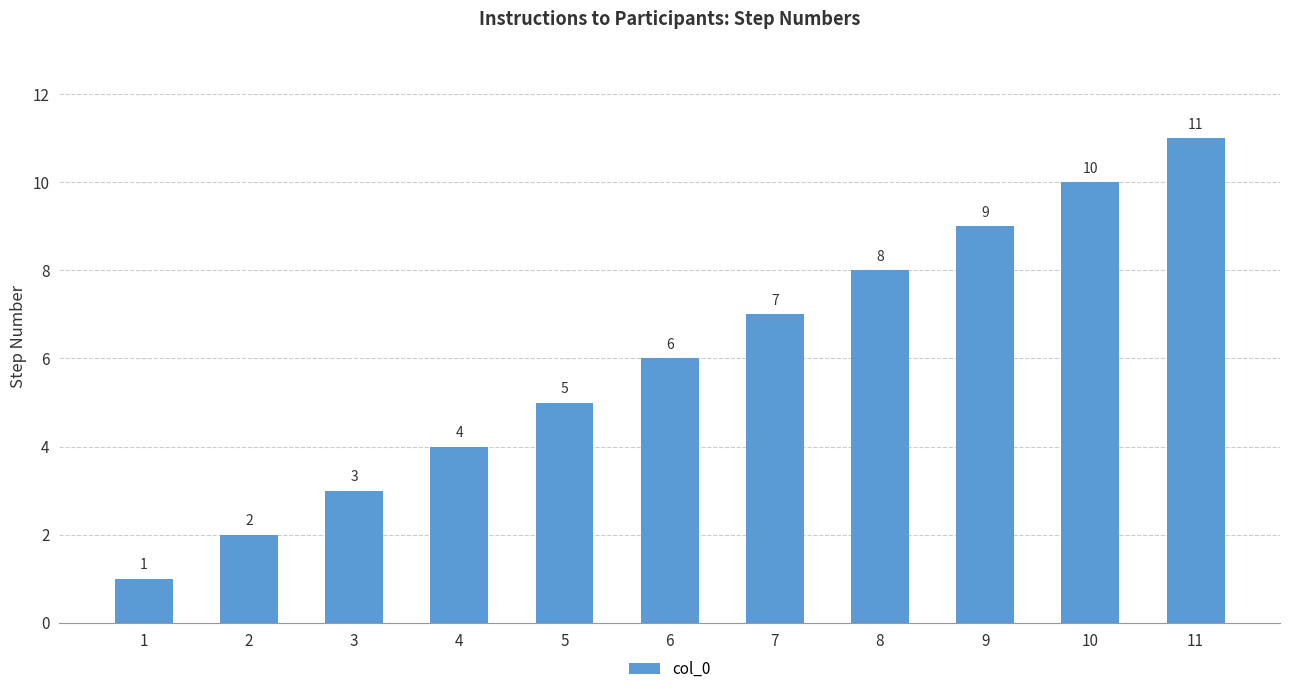

Reading right to left, extract all data points from this chart.

11=11	10=10	9=9	8=8	7=7	6=6	5=5	4=4	3=3	2=2	1=1